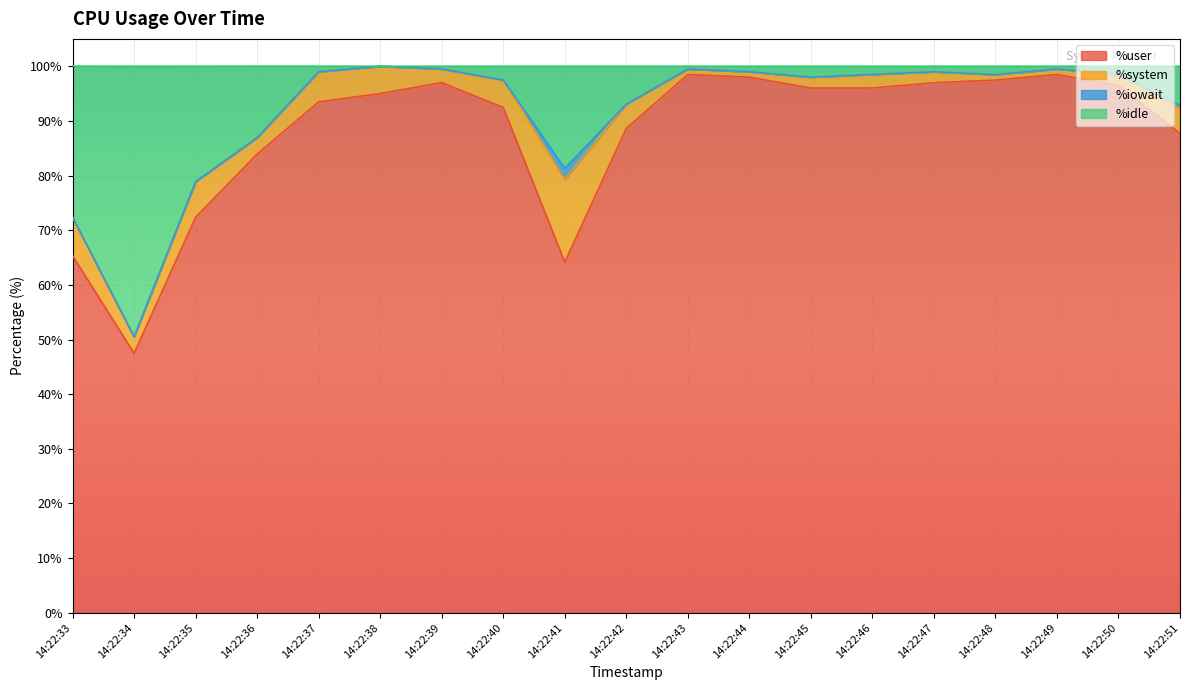

What is the total value across all series at 14:22:42?

100.0